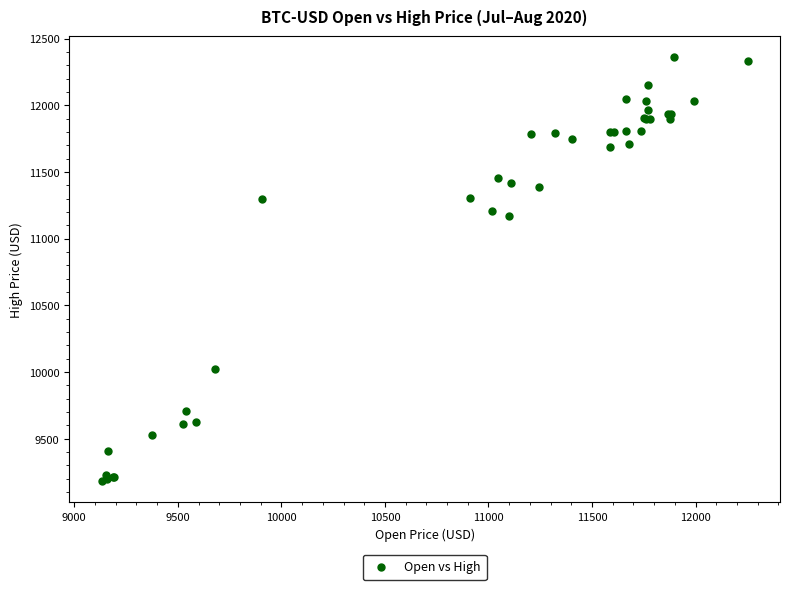

What Y value in the scatter plot is closest to 10770?

11169.4